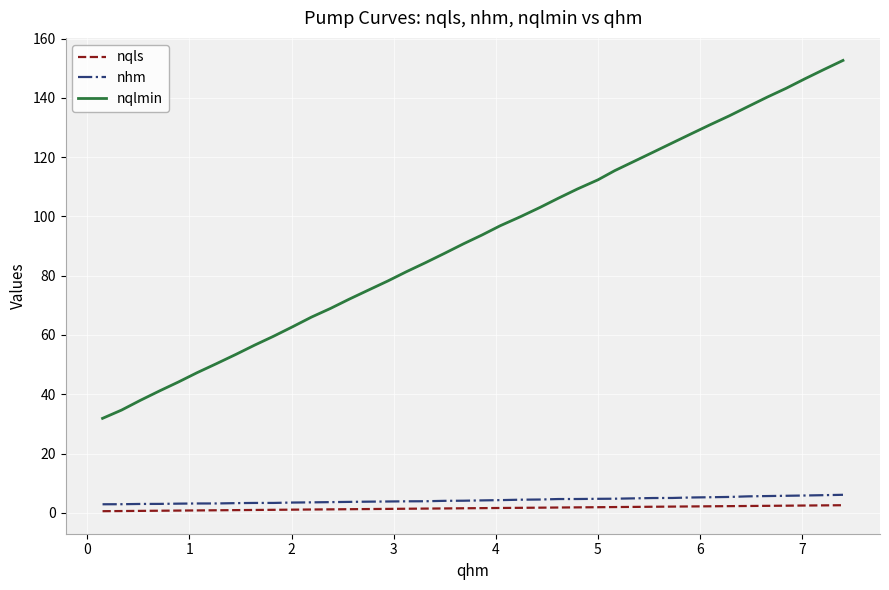

True or false: nqls and nhm intersect in this chart.

False